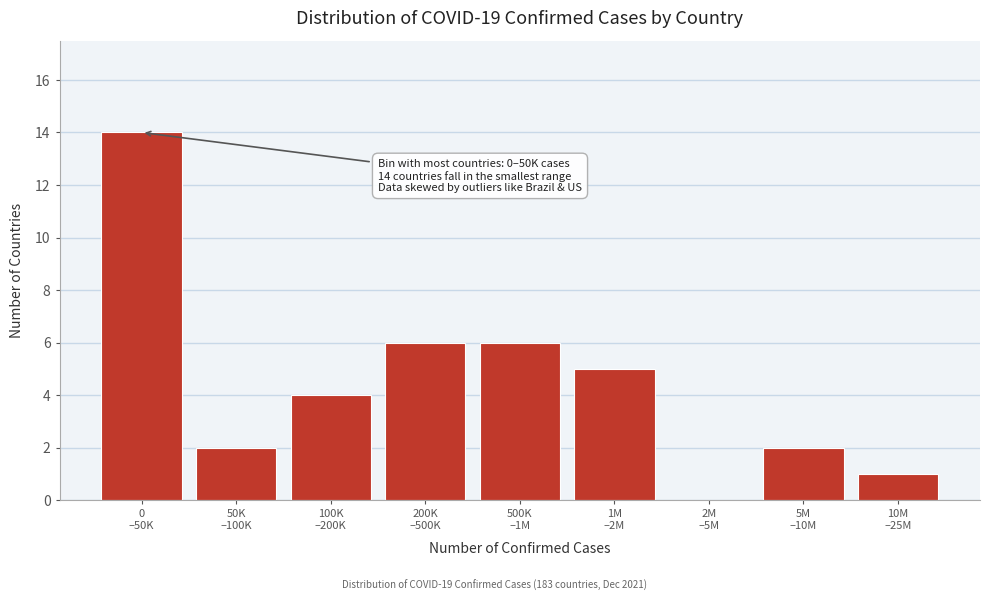

What is the maximum value shown in the chart?

14